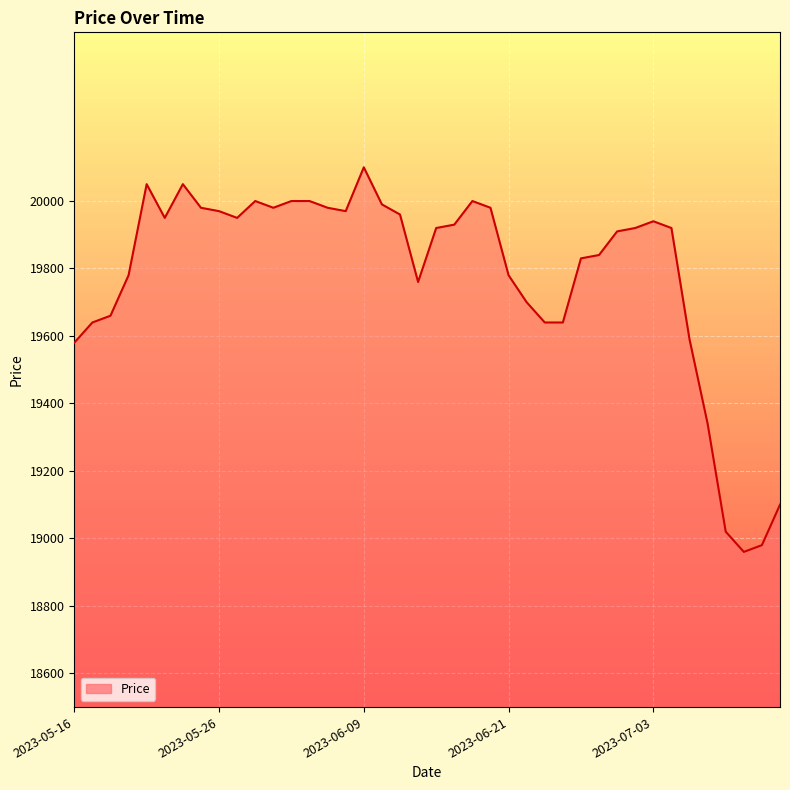

What is the greatest value displayed?

20100